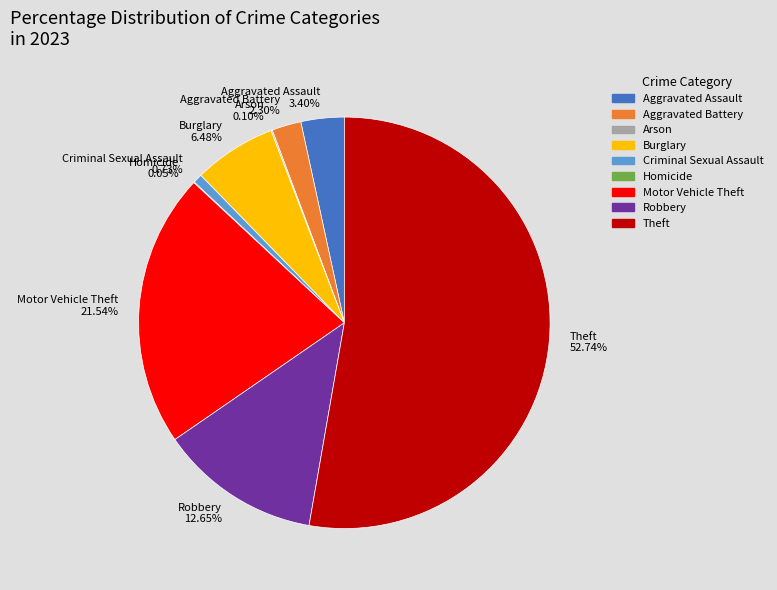

Which category has the biggest portion of the pie?

Theft